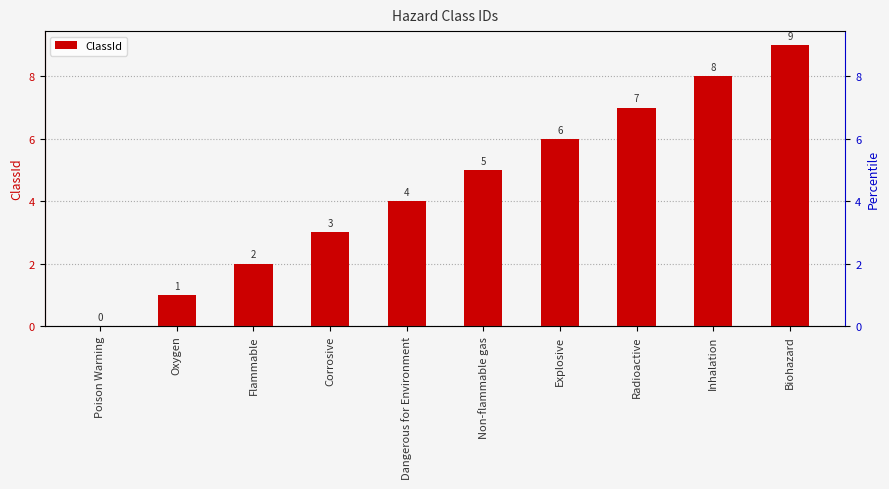

What is the sum of the values at Inhalation and Poison Warning?

8